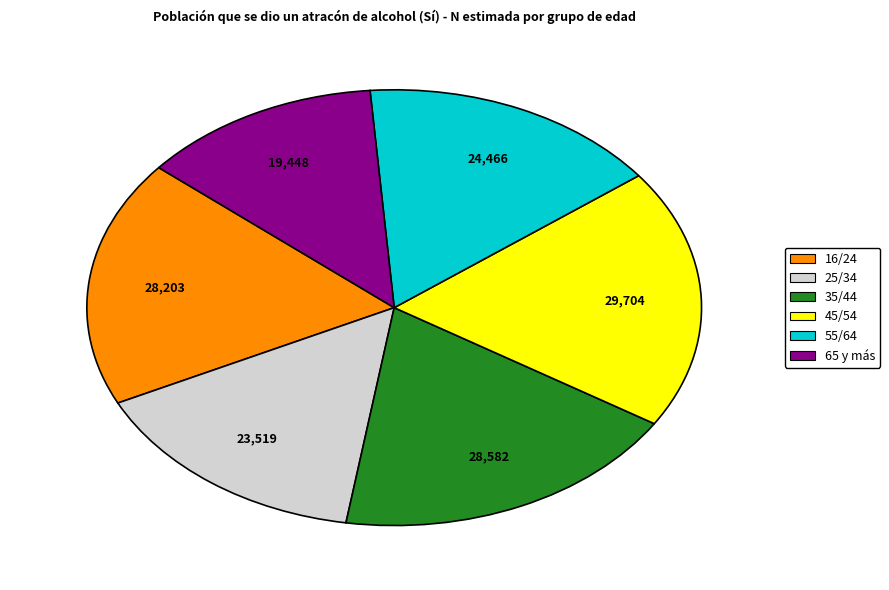

True or false: 45/54 accounts for 29% of the total.

False